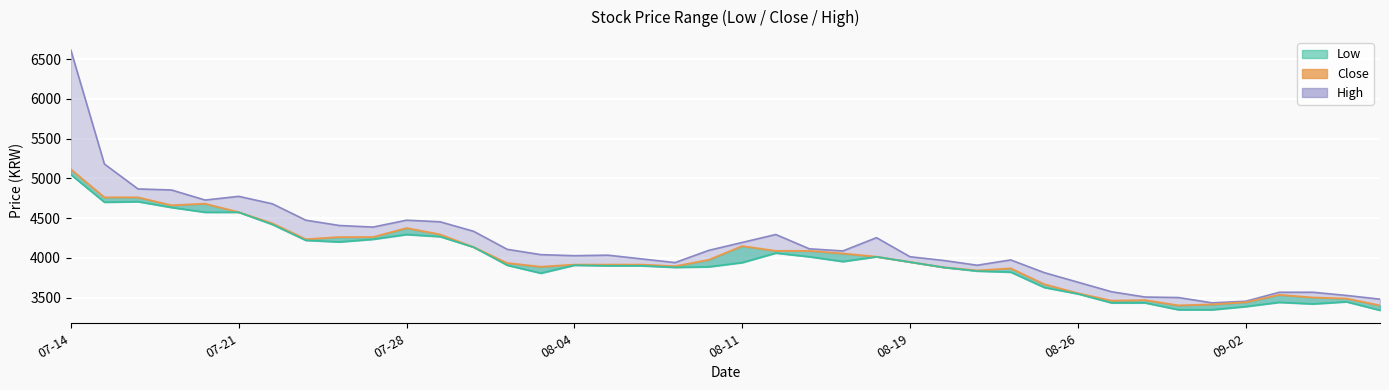

Where does the Close series first go above 3946?

07-14